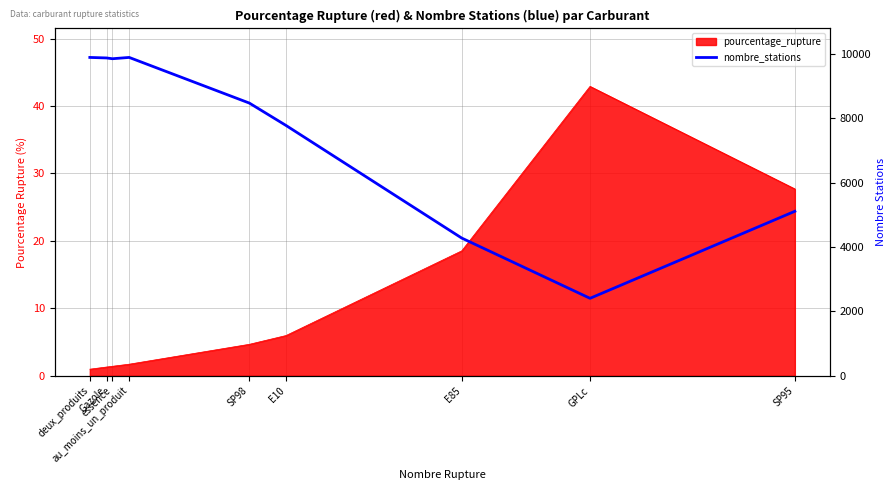

Does the chart have visible grid lines?

Yes